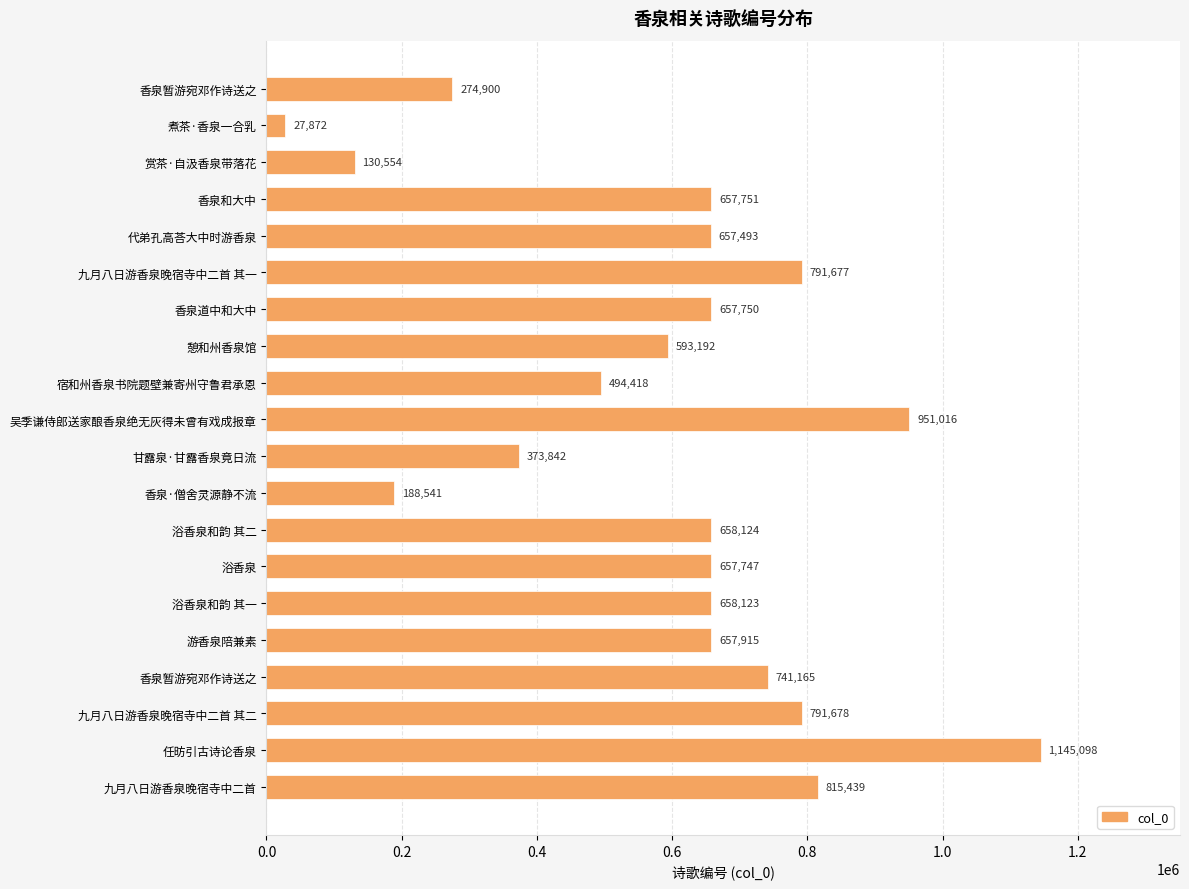

Are the bars horizontal?

Yes